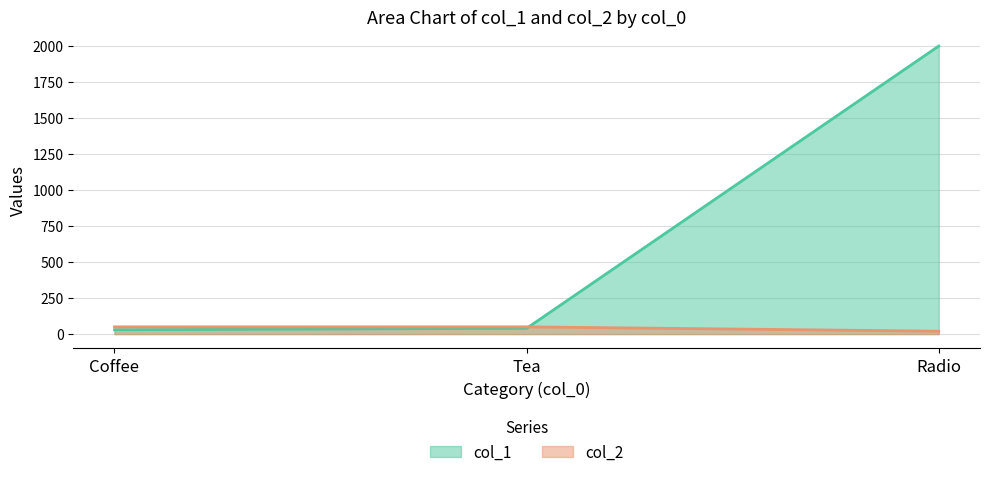

Rank the series by their average value, from highest to lowest.

col_1, col_2